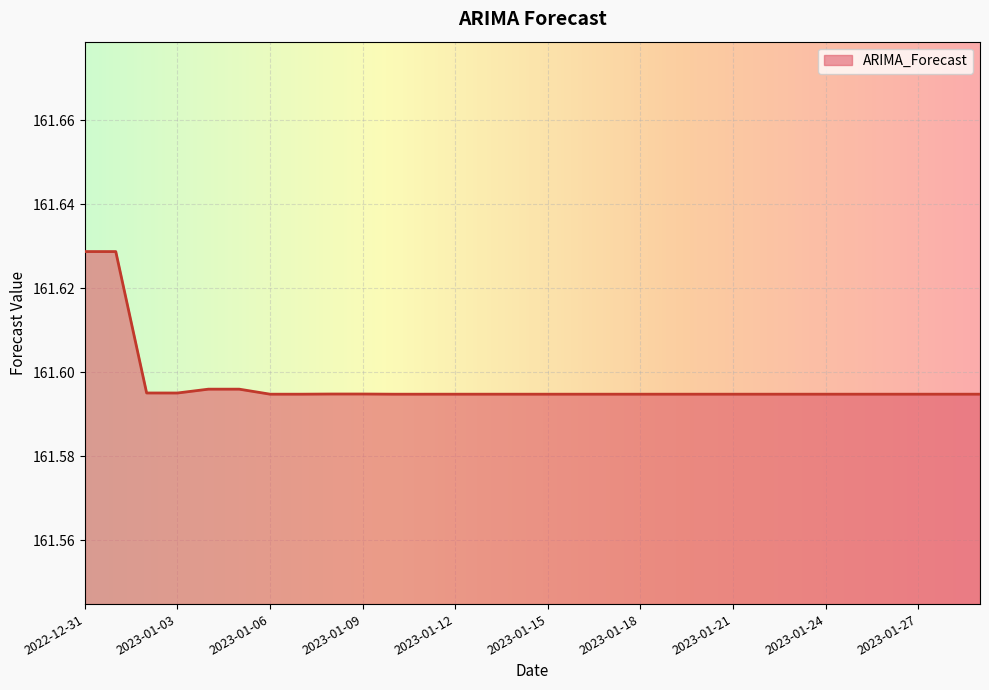

Which category has the lowest value across all series?

2023-01-11